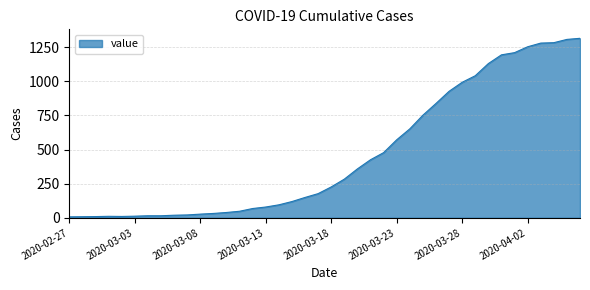

What is the difference between the maximum and minimum values?

1307